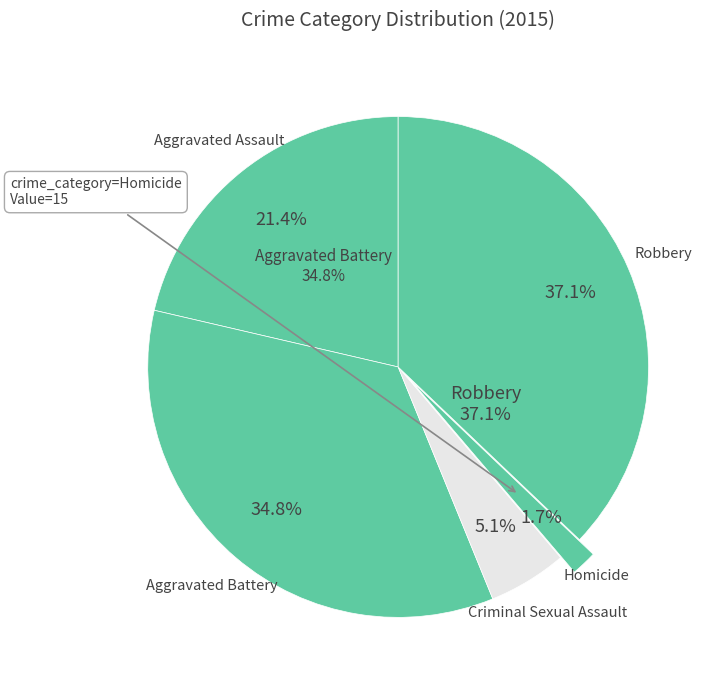

What percentage is NOT represented by Homicide?

98.3%